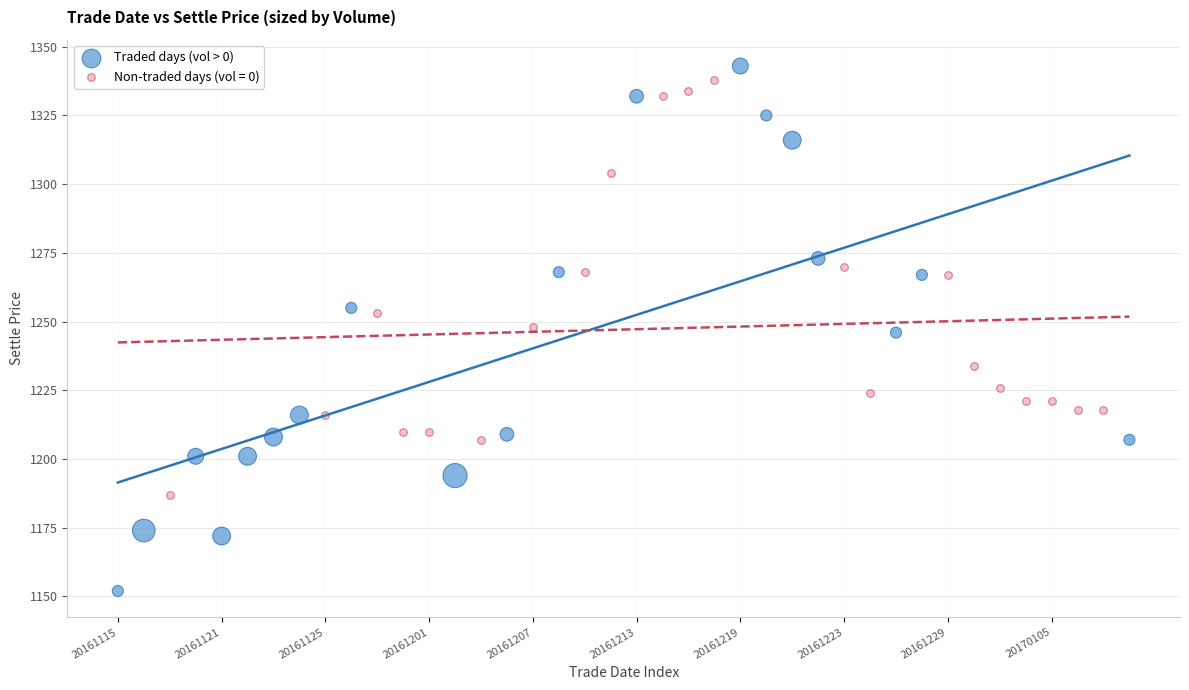

Which series reaches the minimum Y coordinate?

Traded days (vol > 0)